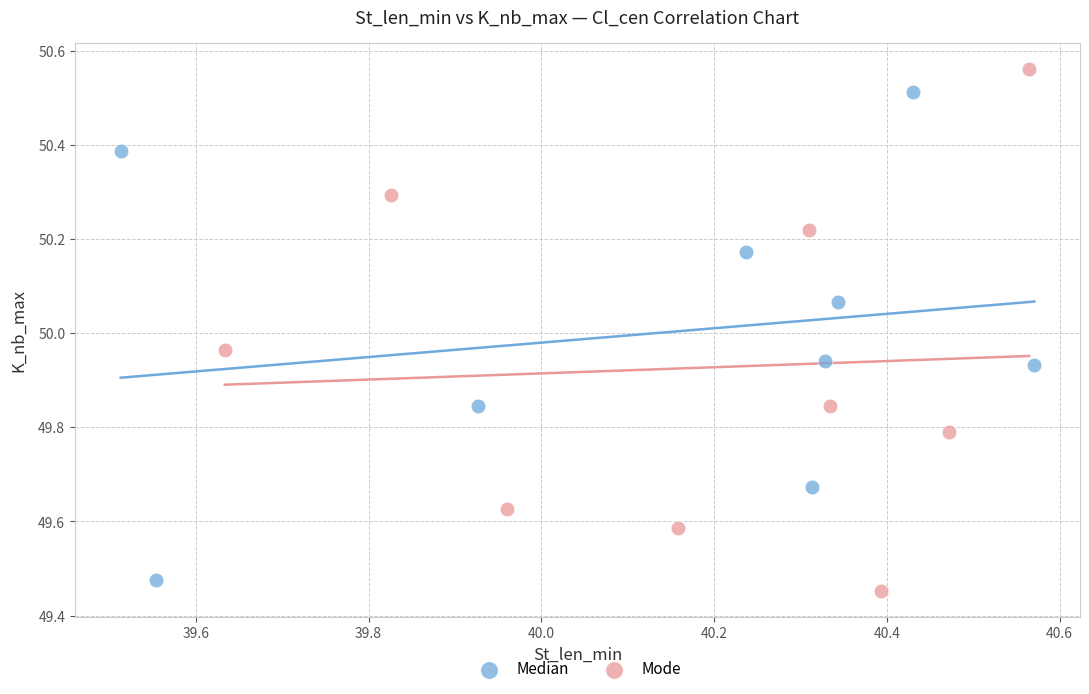

Which series has the largest Y range (max minus min)?

Mode